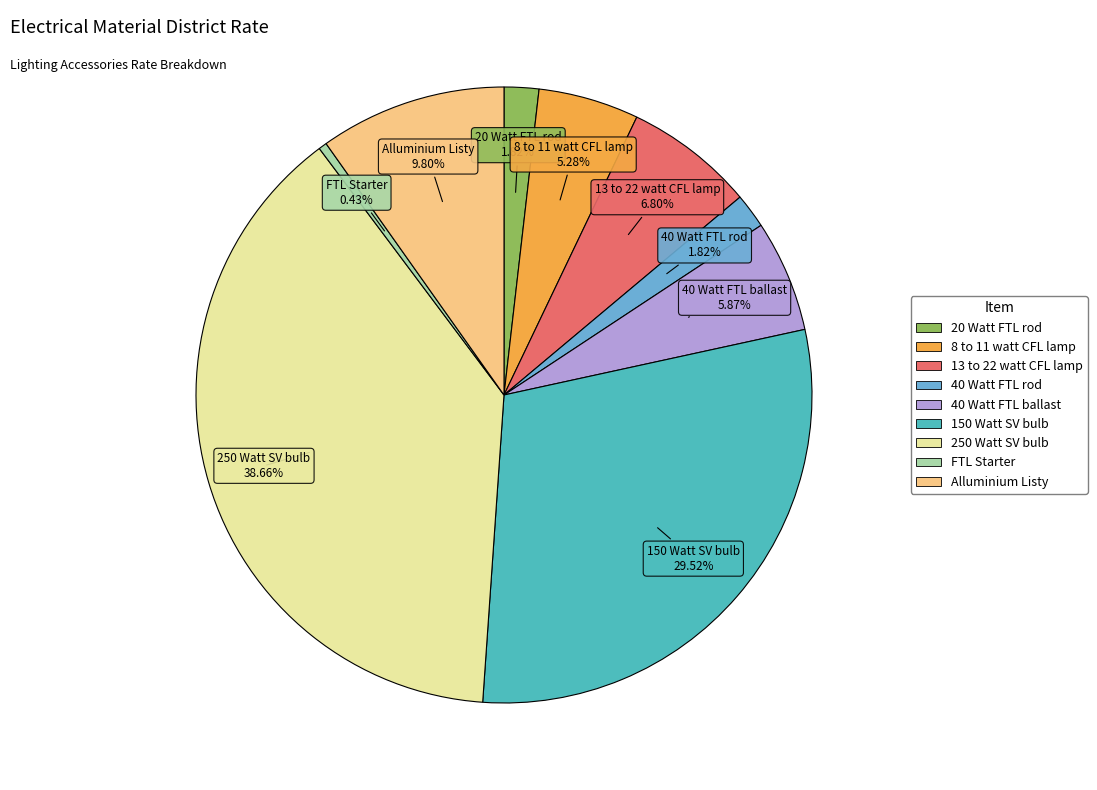

What is the smallest slice in the pie chart?

FTL Starter